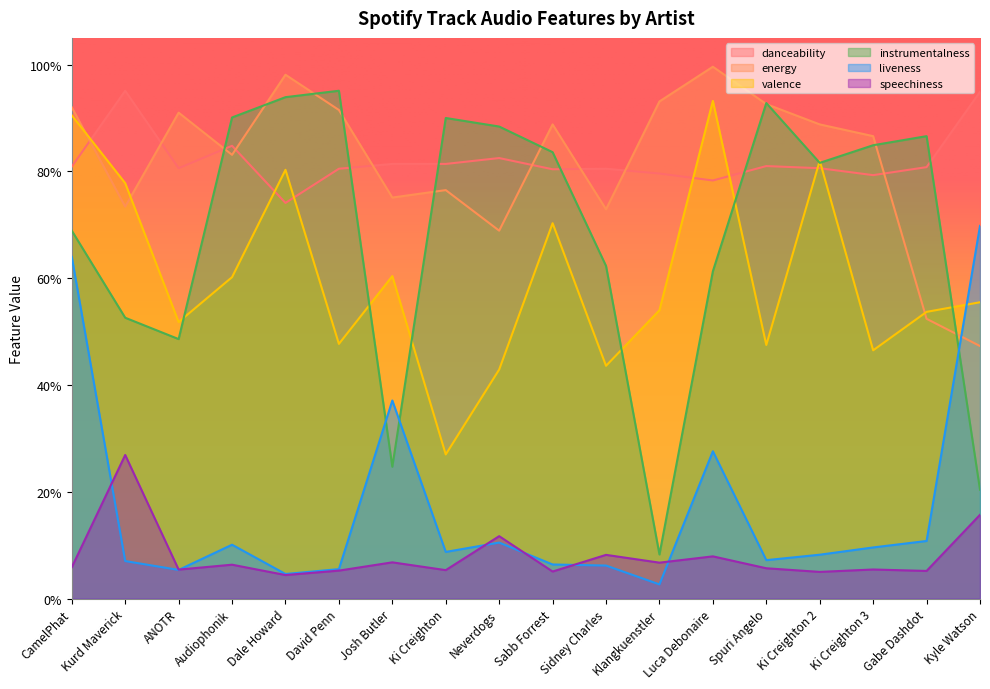

At which category does the chart reach its peak across all series?

Luca Debonaire